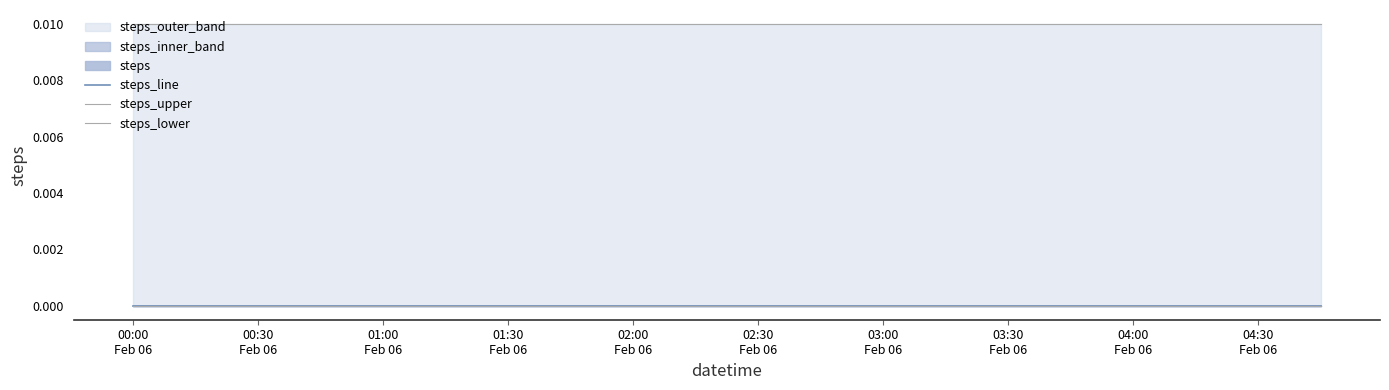

What is the label of the 7th point from the left?

01:30 Feb 06